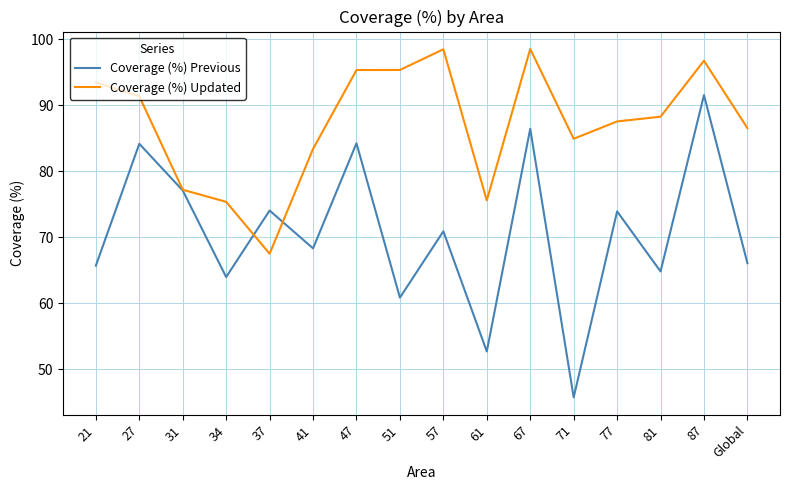

Between 57 and Global, which series saw the biggest shift?

Coverage (%) Updated